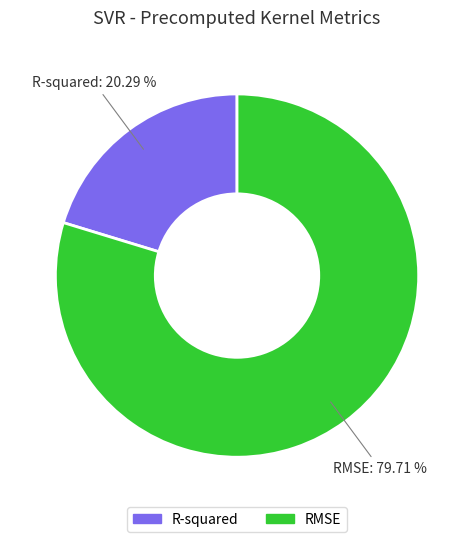

The RMSE slice represents 80% of the pie. True or false?

True